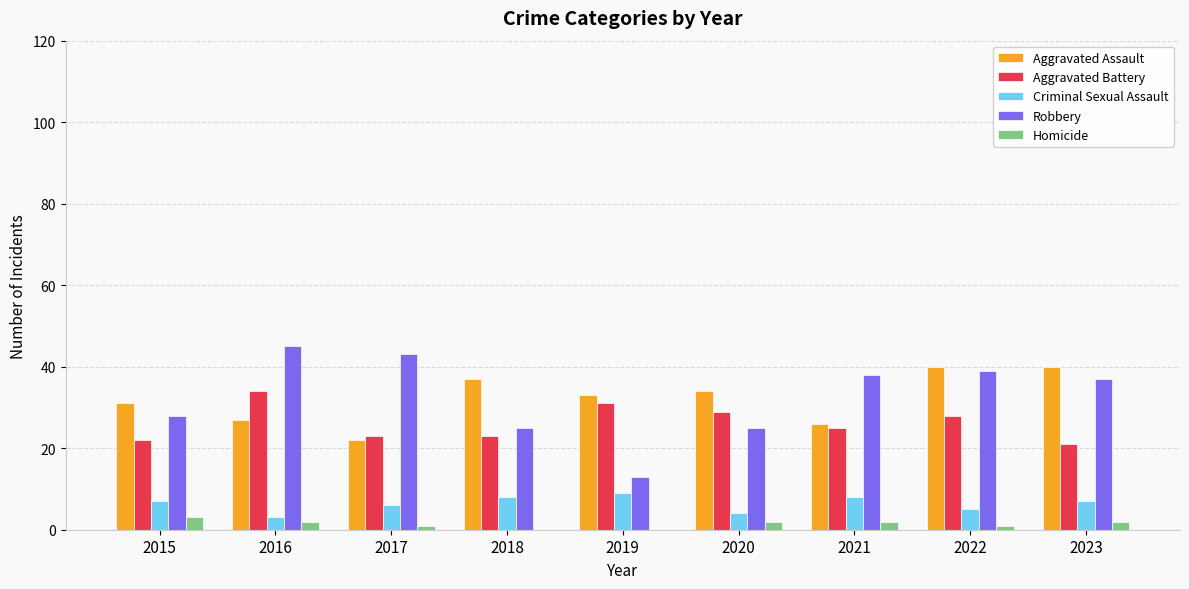

What is the sum of the Criminal Sexual Assault values at 2017 and 2018?

14